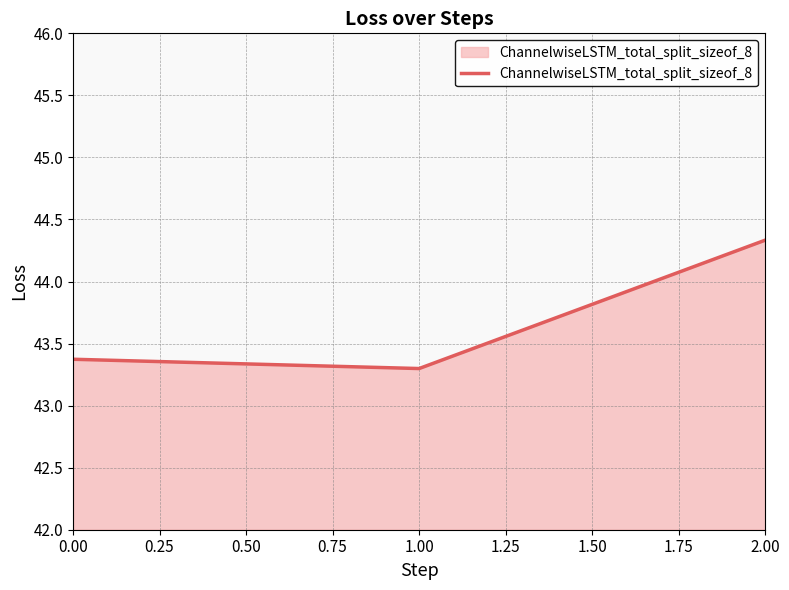

At which category does the chart reach its minimum across all series?

1.00